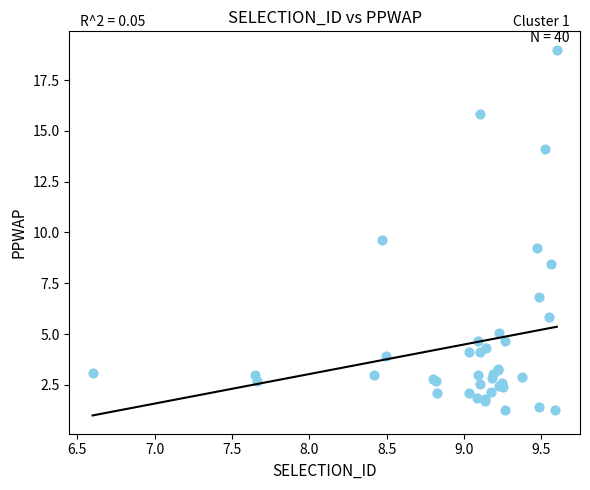

What Y value in the scatter plot is closest to 10?

9.6